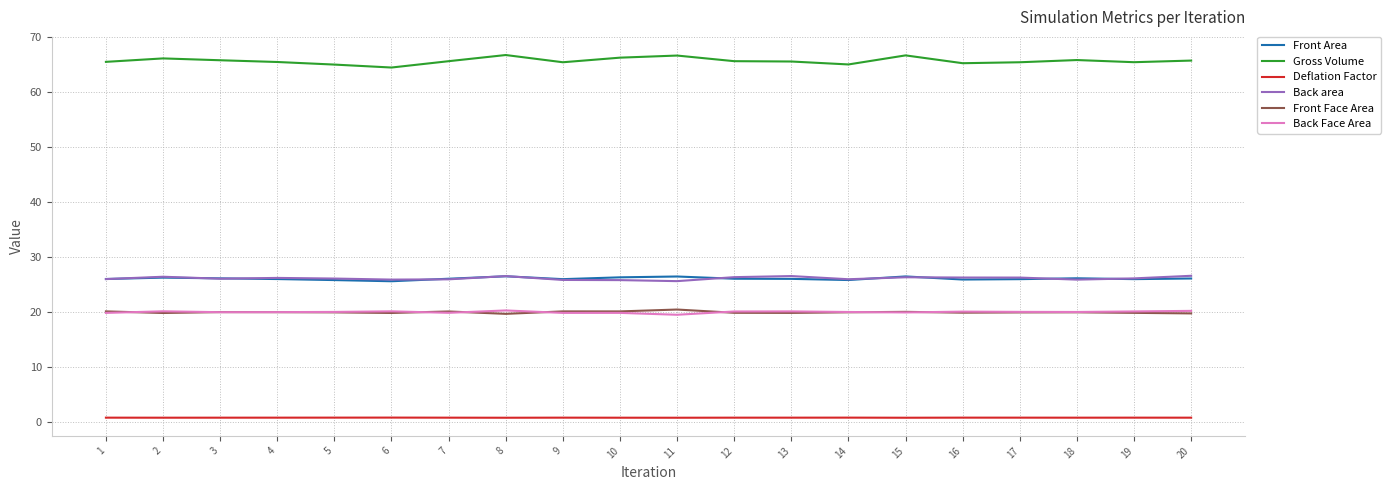

The value of Back area at 4 is 43.6. True or false?

False